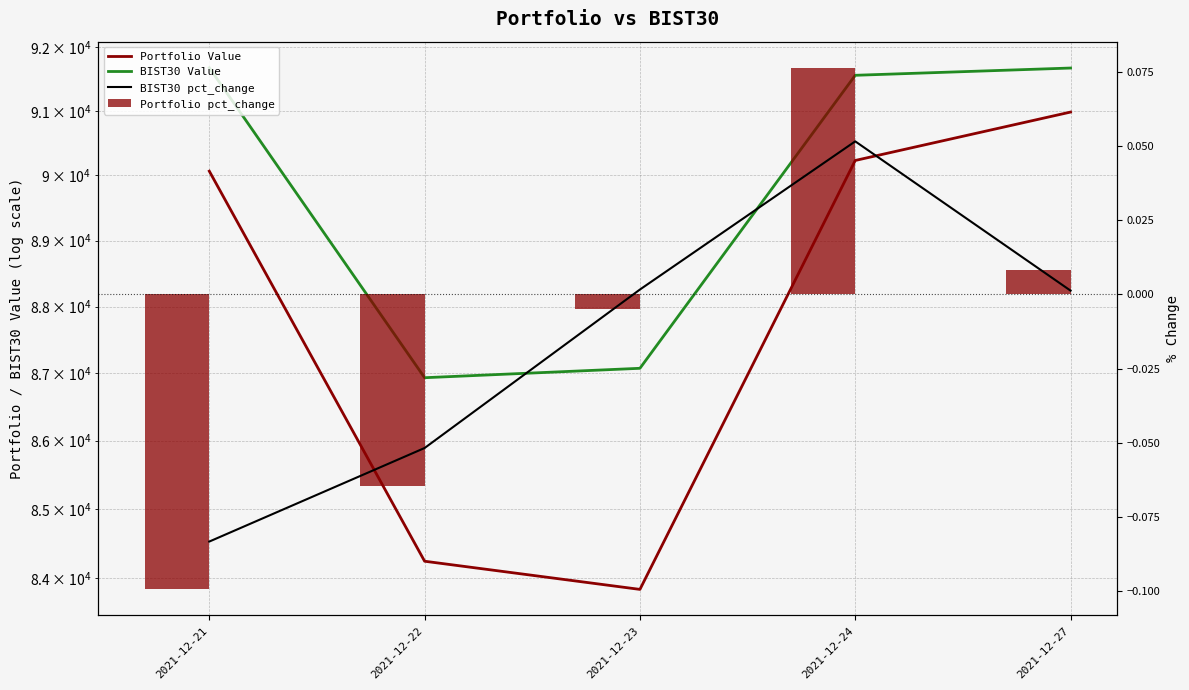

How many distinct data groups are displayed?

4